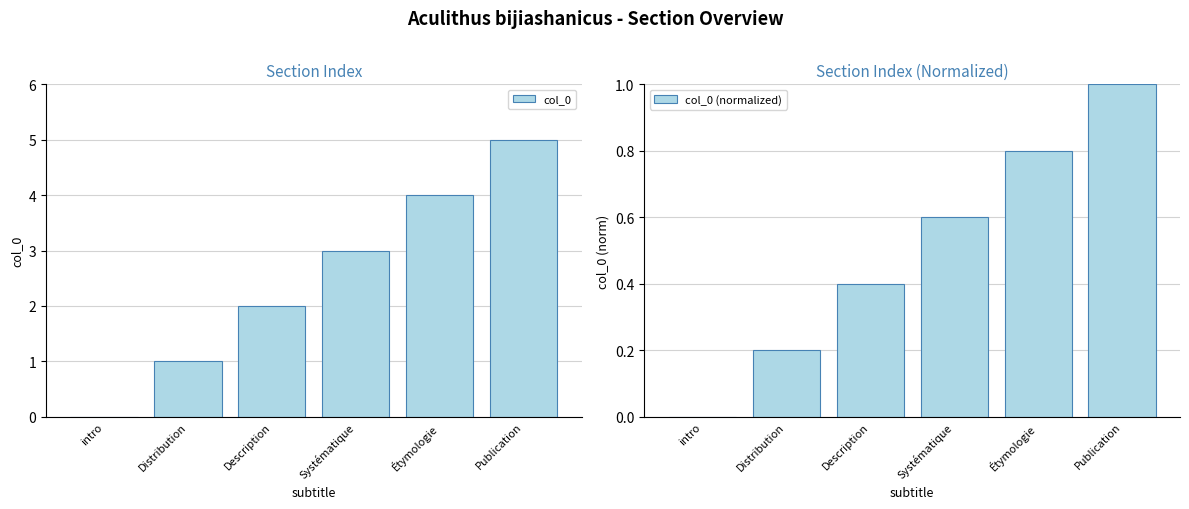

True or false: col_0 has a value of 0.6 at Distribution.

False